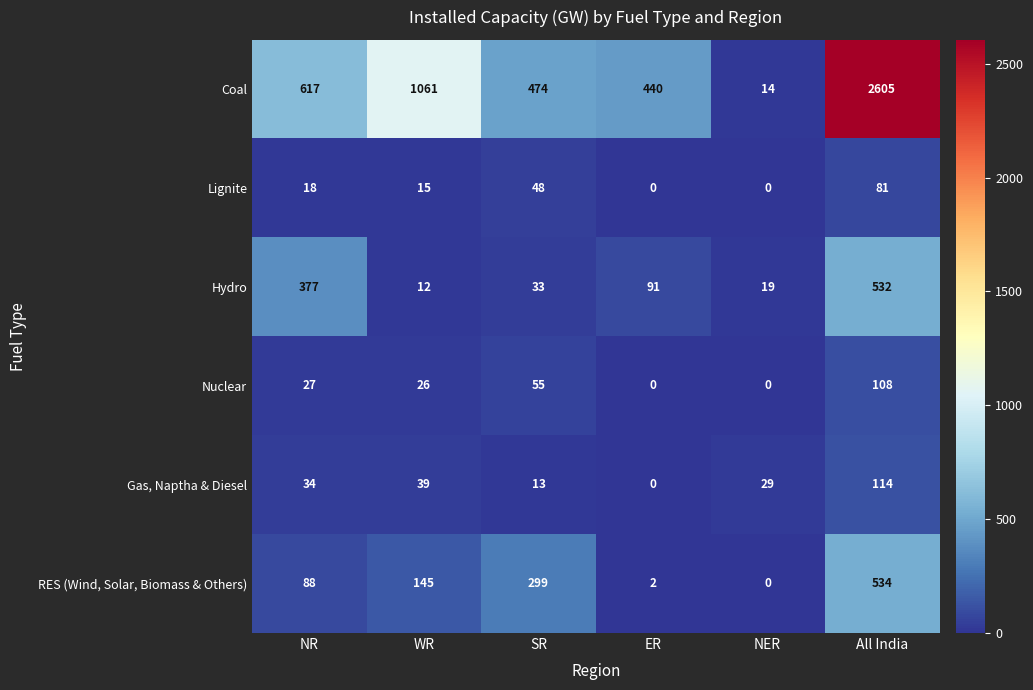

List the series in order of their peak value, highest first.

Coal, RES (Wind, Solar, Biomass & Others), Hydro, Gas, Naptha & Diesel, Nuclear, Lignite